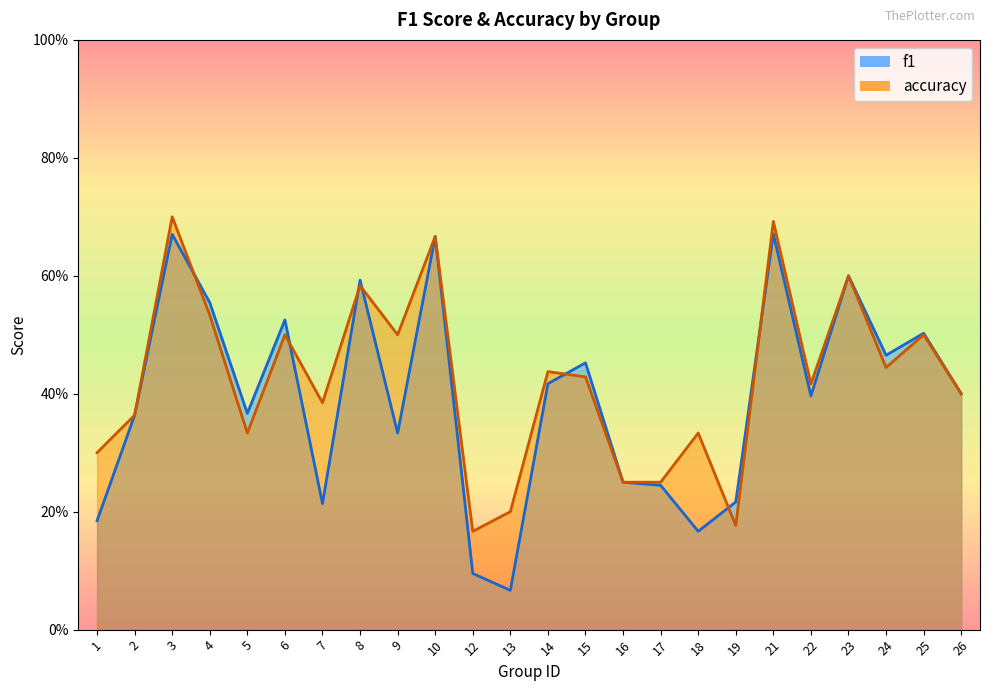

Rank the series by their average value, from highest to lowest.

accuracy, f1